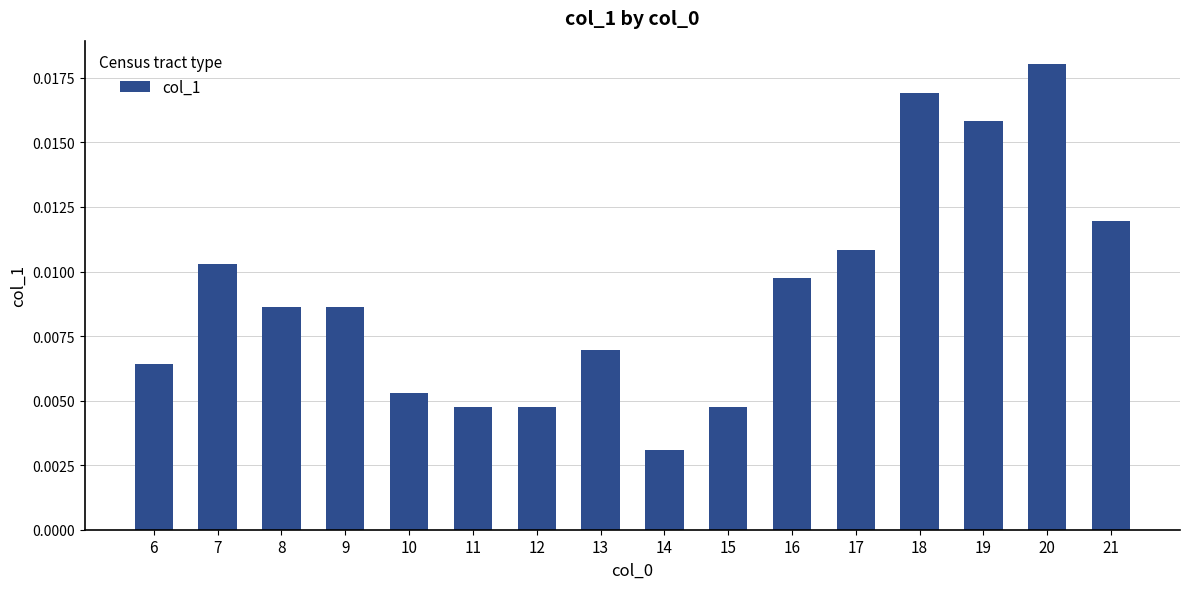

Where is the data nearest to the value 0?

14